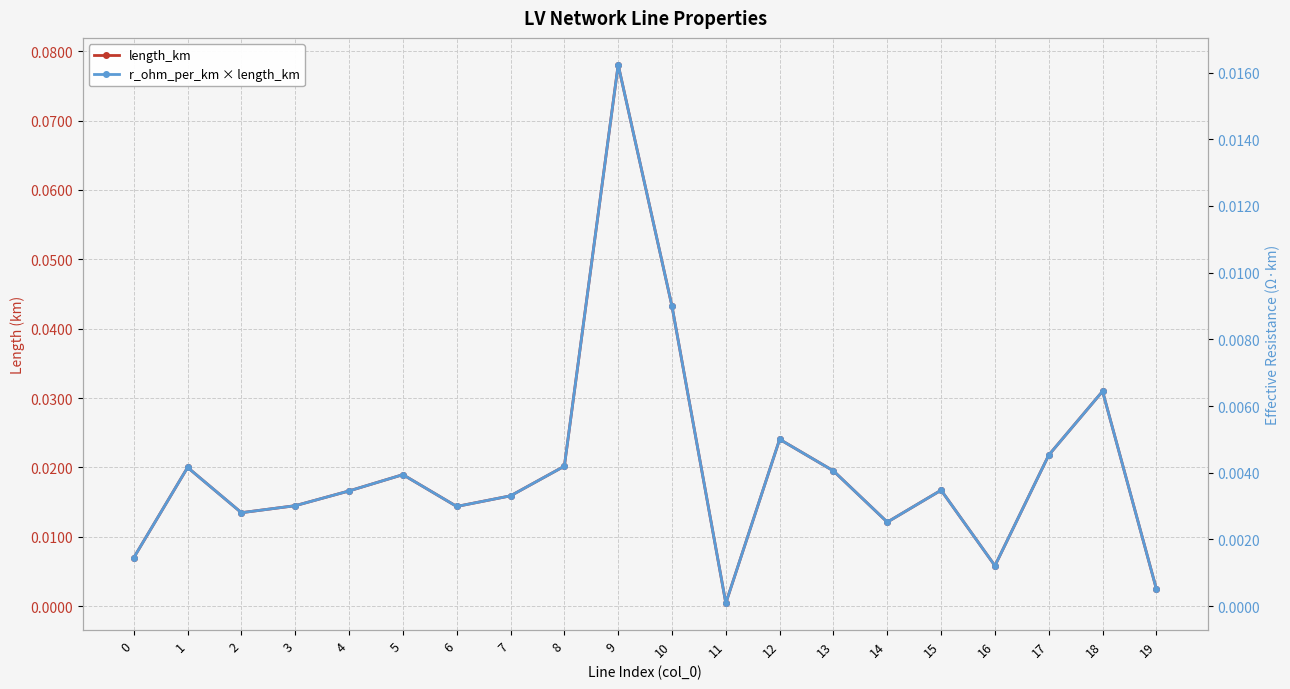

How many lines are shown in the chart?

2